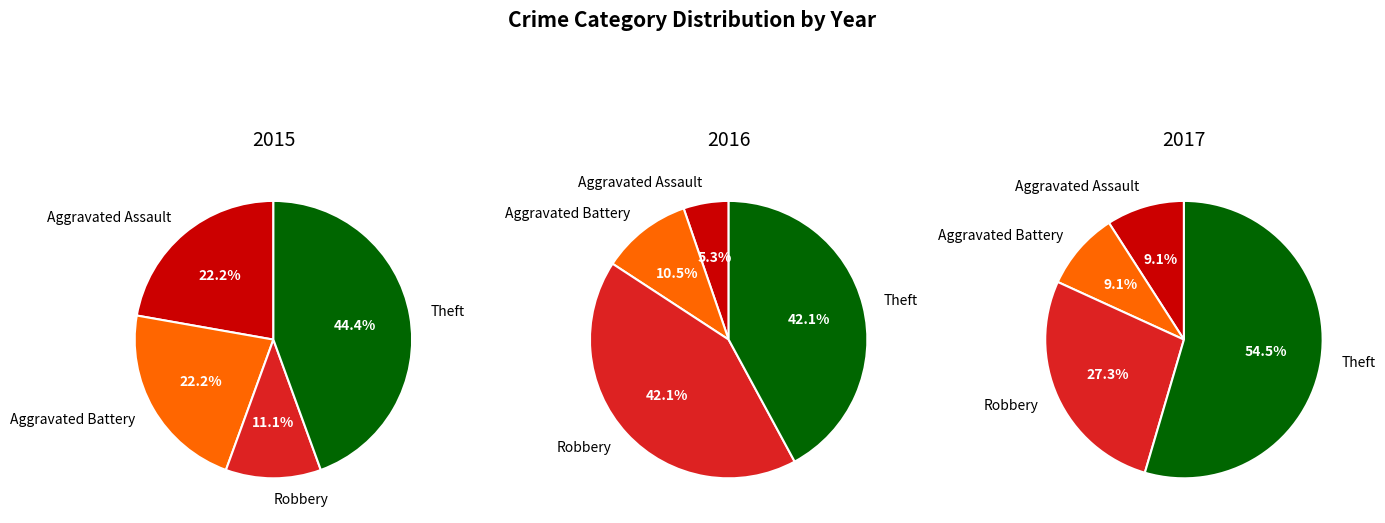

What percentage is the Aggravated Battery slice, to the nearest percent?

22%